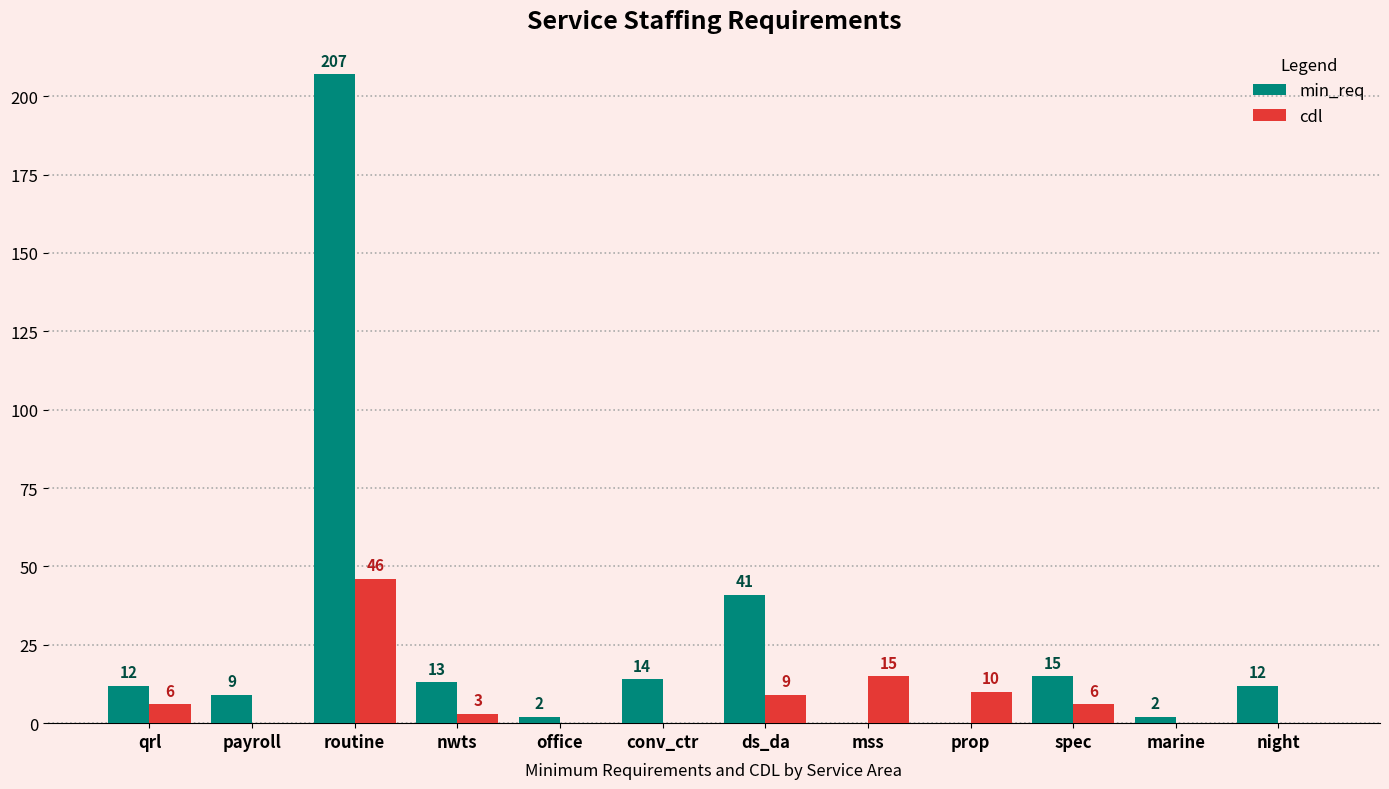

What is the maximum value shown in the chart?

207